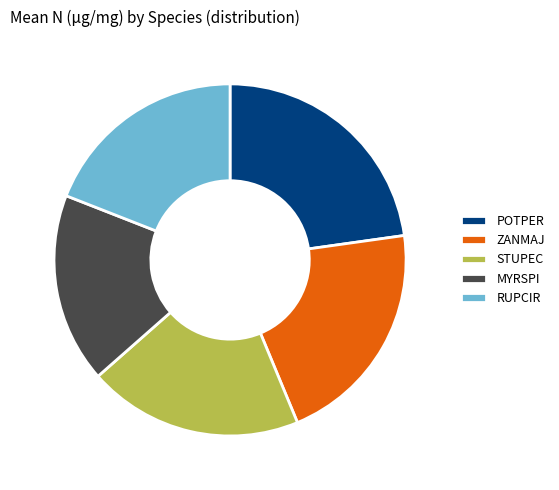

Combined, do RUPCIR and STUPEC account for over 50%?

No